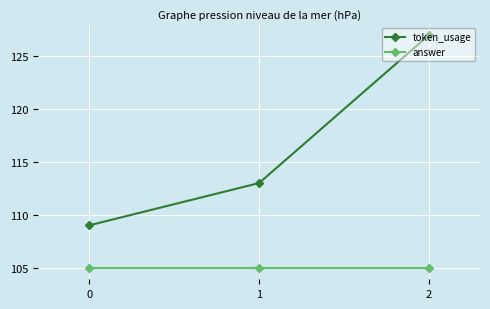

Reading right to left, list all the values displayed in this chart.

token_usage: 2=127	1=113	0=109
answer: 2=105	1=105	0=105